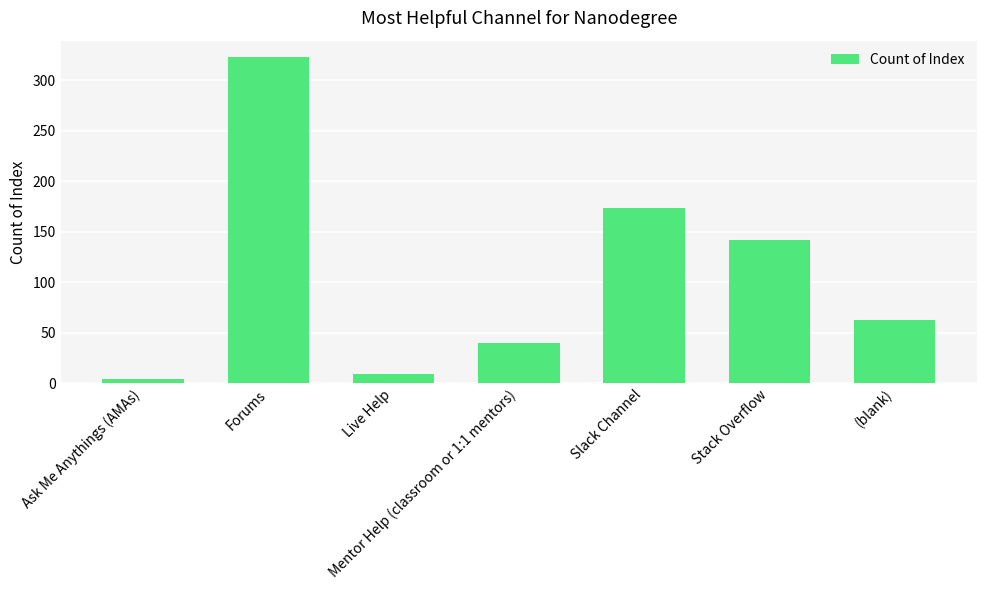

What is the greatest value displayed?

323